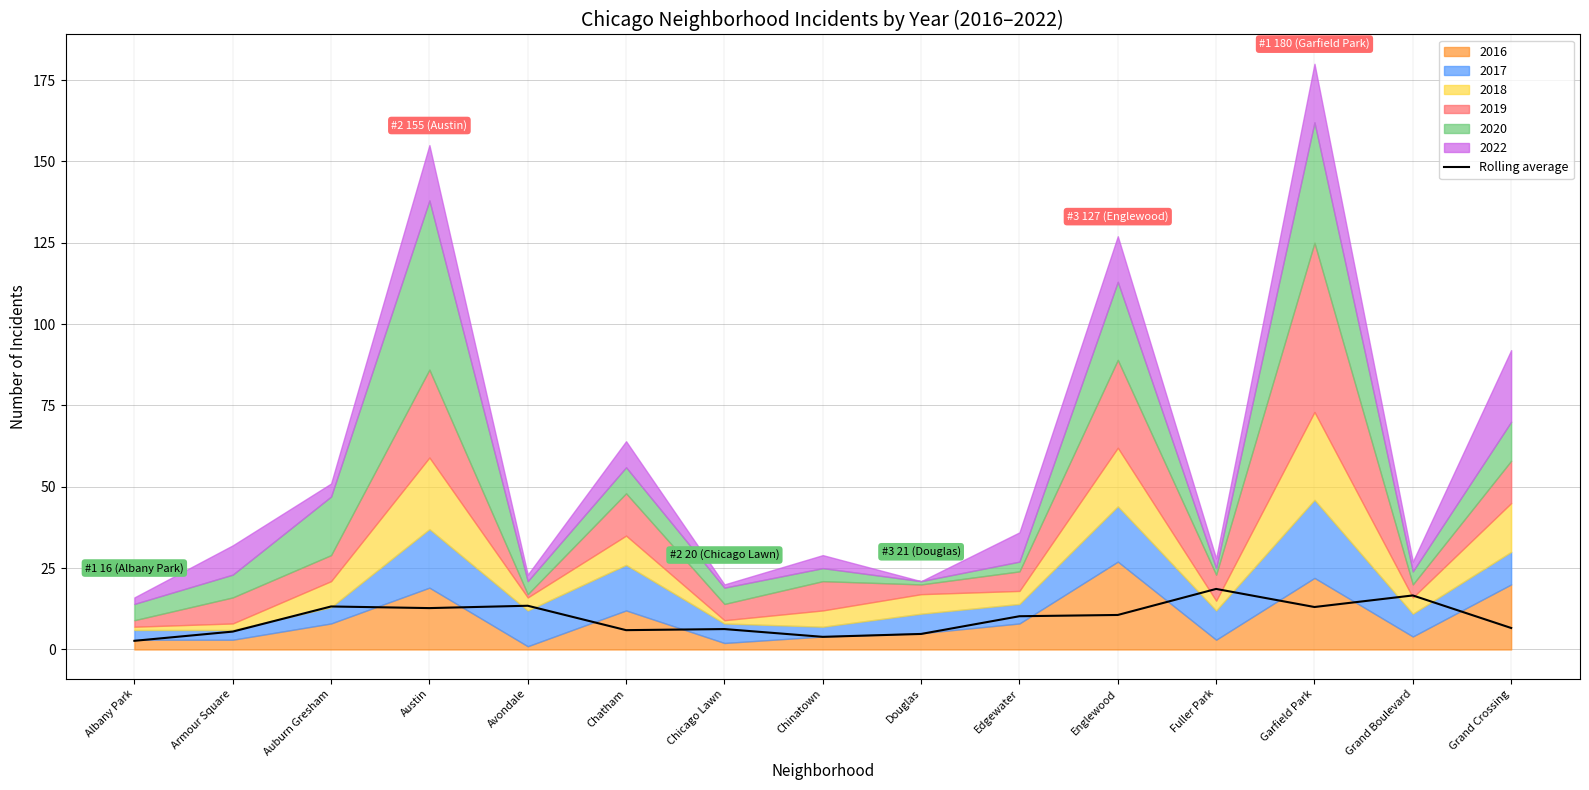

Rank the categories by value from highest to lowest.

Fuller Park, Grand Boulevard, Avondale, Auburn Gresham, Garfield Park, Austin, Englewood, Edgewater, Grand Crossing, Chicago Lawn, Chatham, Armour Square, Douglas, Chinatown, Albany Park